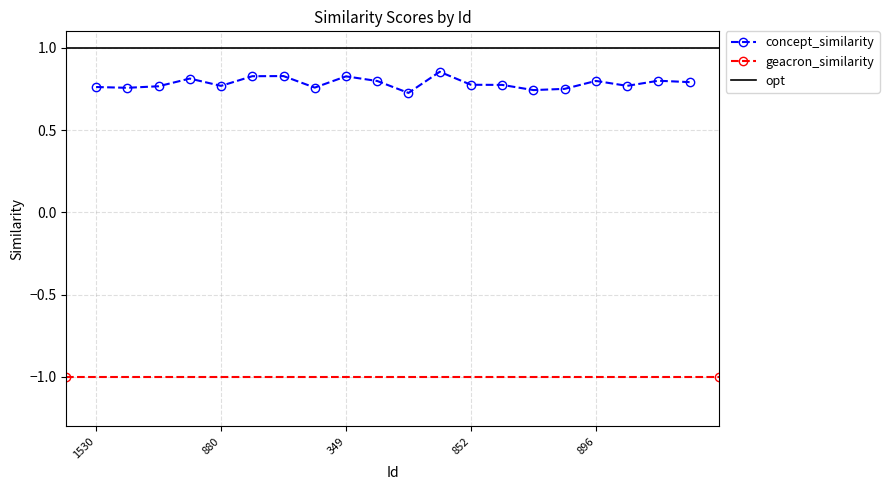

Which label corresponds to the smallest value in the chart?

1656